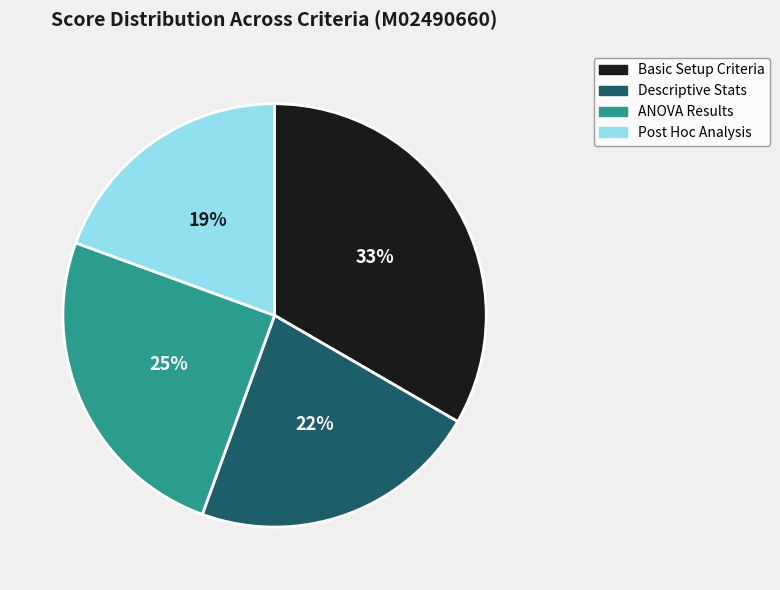

Does any single category account for the majority?

No